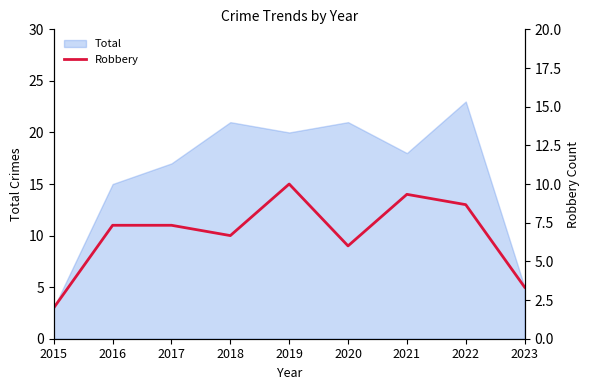

The value at 2023 is 5. True or false?

True